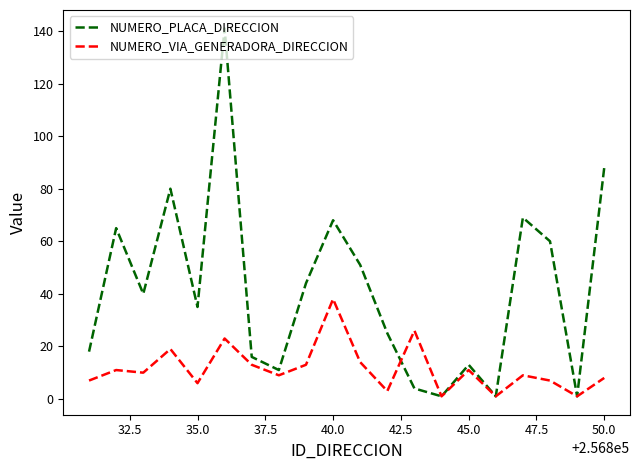

Which series has the largest total across all categories?

NUMERO_PLACA_DIRECCION